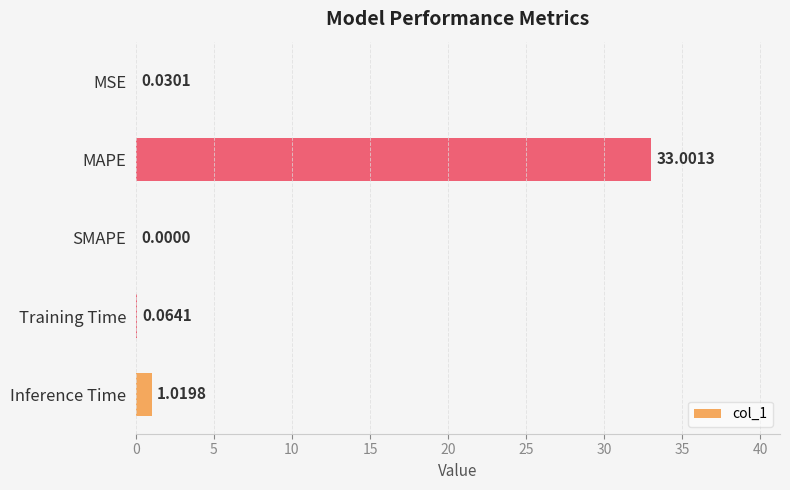

Are the bars horizontal?

Yes